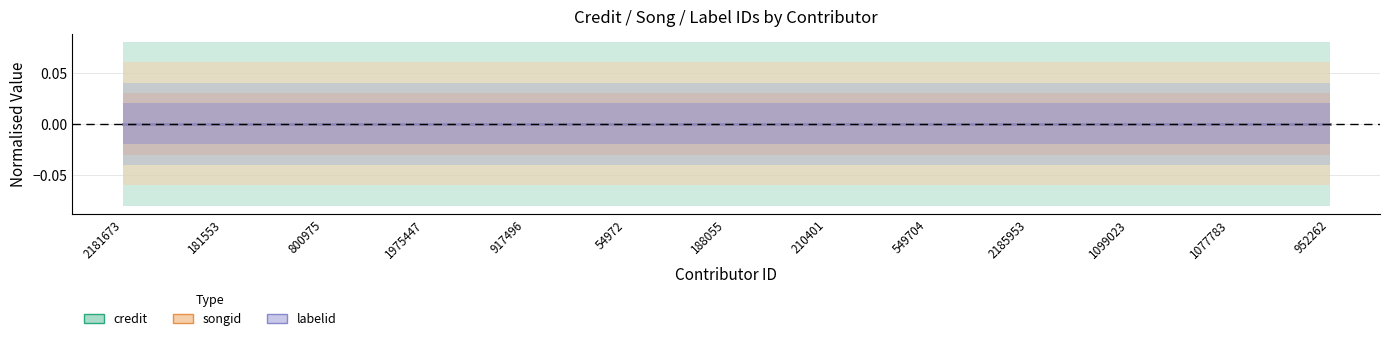

Which has a higher value, 210401 or 1975447?

210401